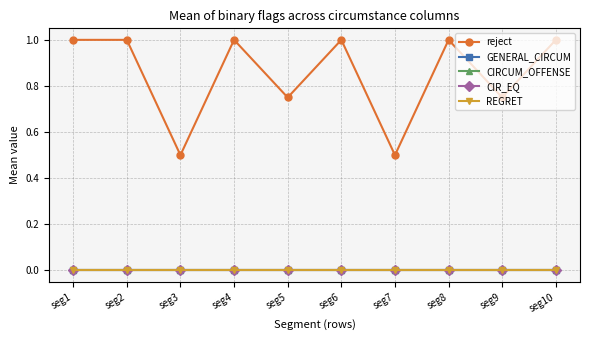

Does the chart have visible grid lines?

Yes